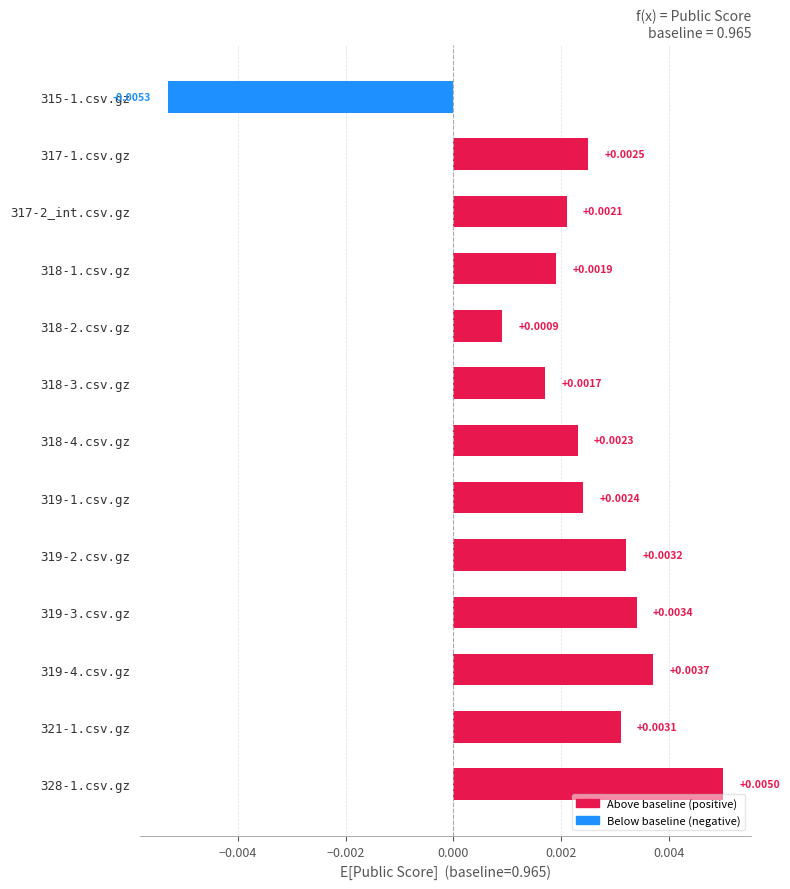

Between 315-1.csv.gz and 317-1.csv.gz, which is larger?

317-1.csv.gz